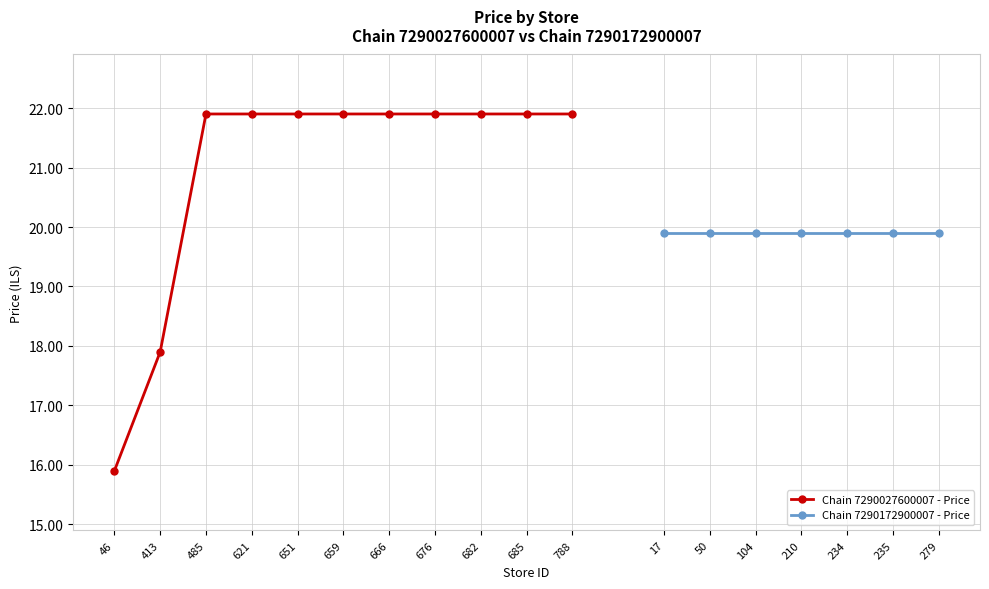

List the labels in order of value, smallest first.

46, 413, 485, 621, 651, 659, 666, 676, 682, 685, 788